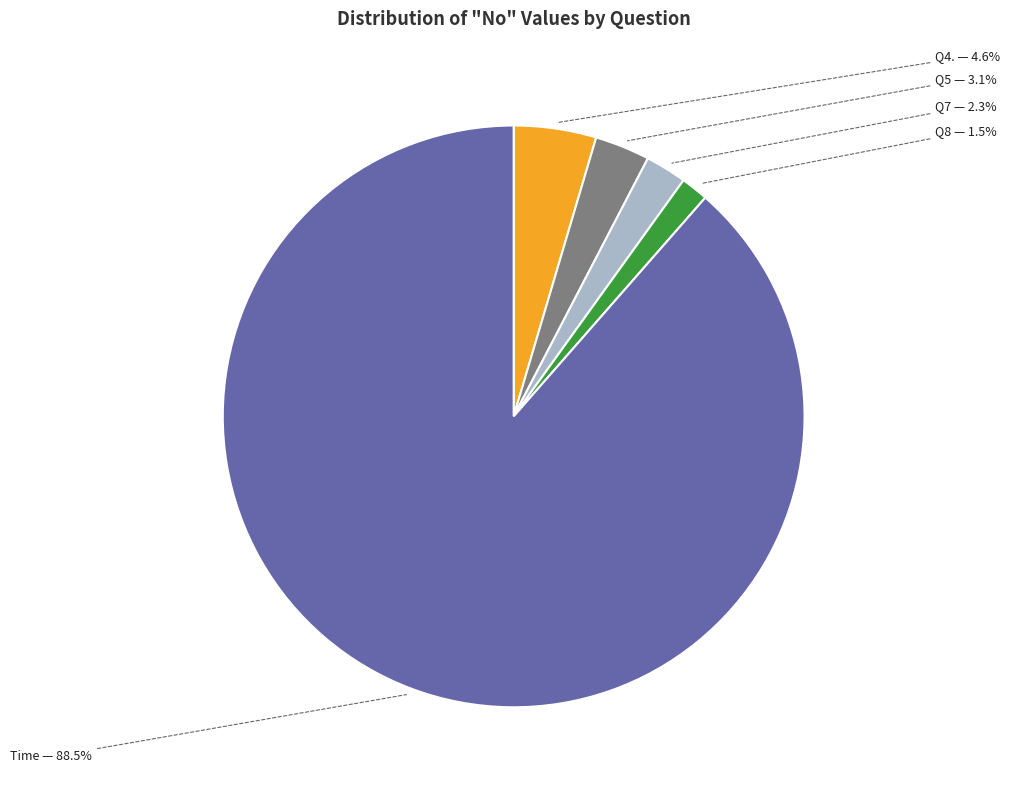

What is the smallest slice in the pie chart?

Q8